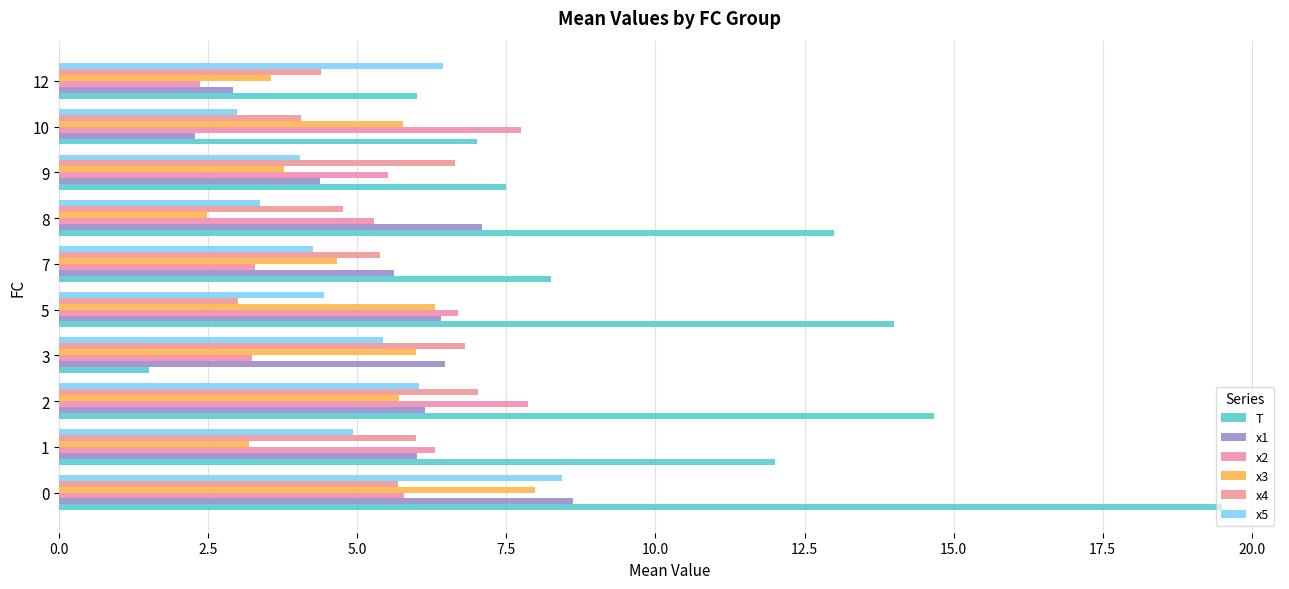

How many data points in x2 are above 5?

7